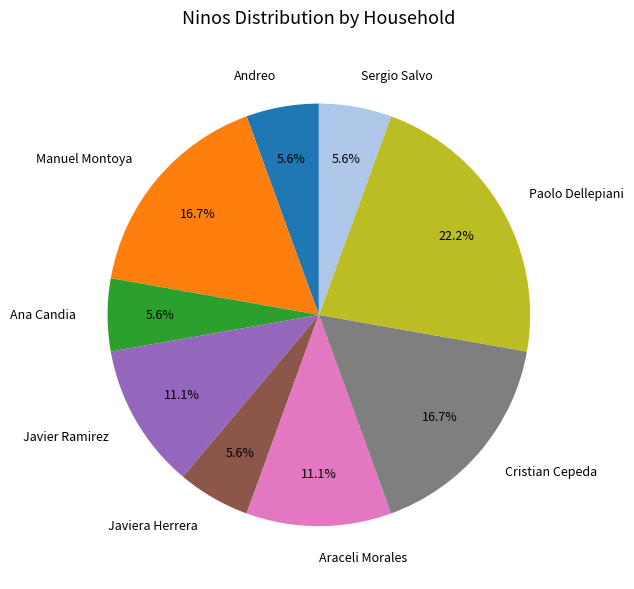

To the nearest percent, what percentage of the pie is Manuel Montoya?

17%